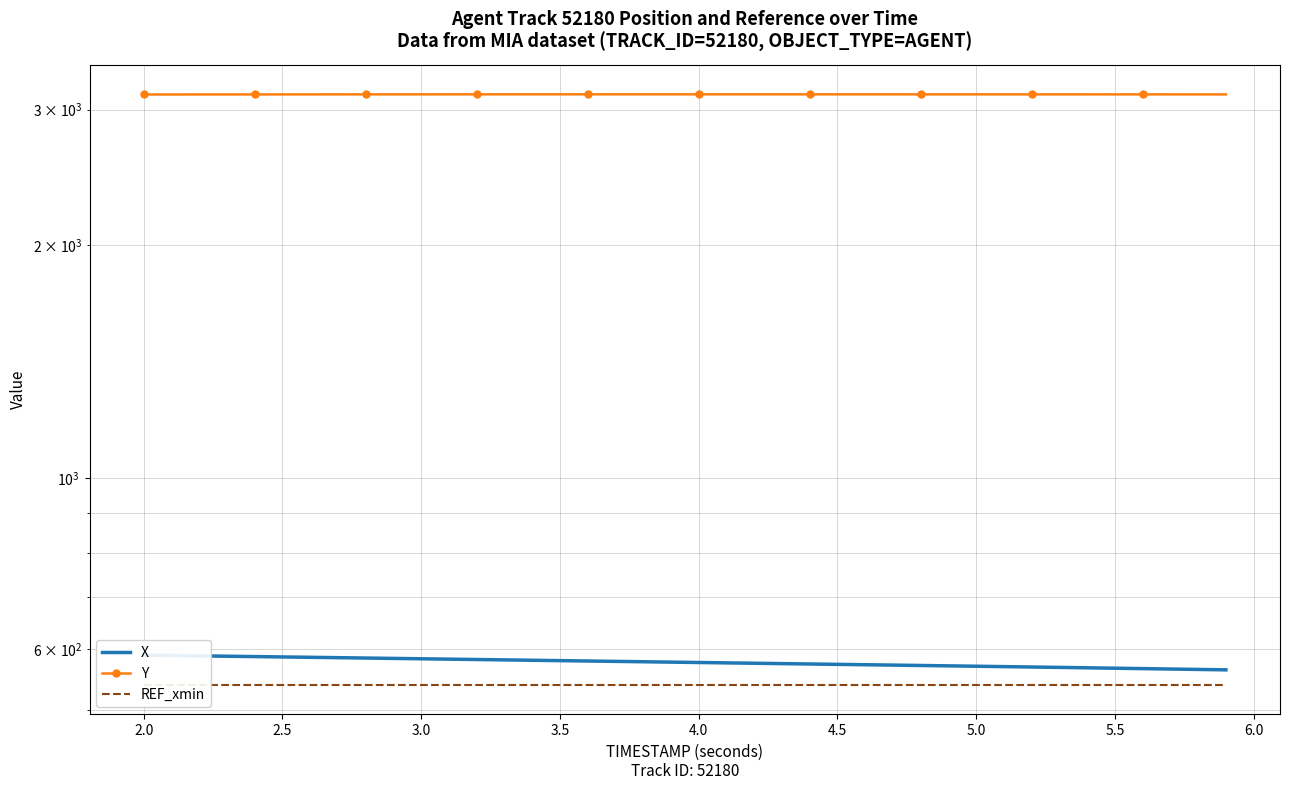

Is it true that REF_xmin equals 721.4 at 4.5?

False